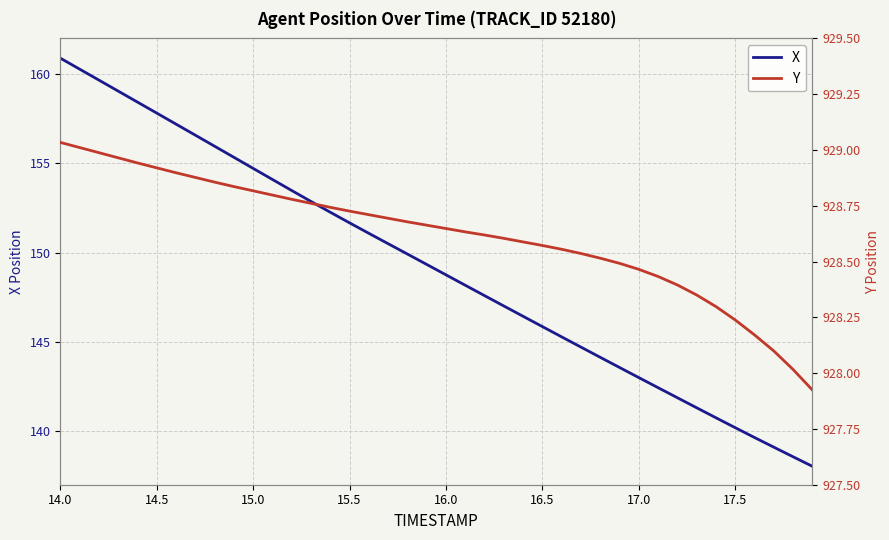

True or false: Y and X cross at least once.

False